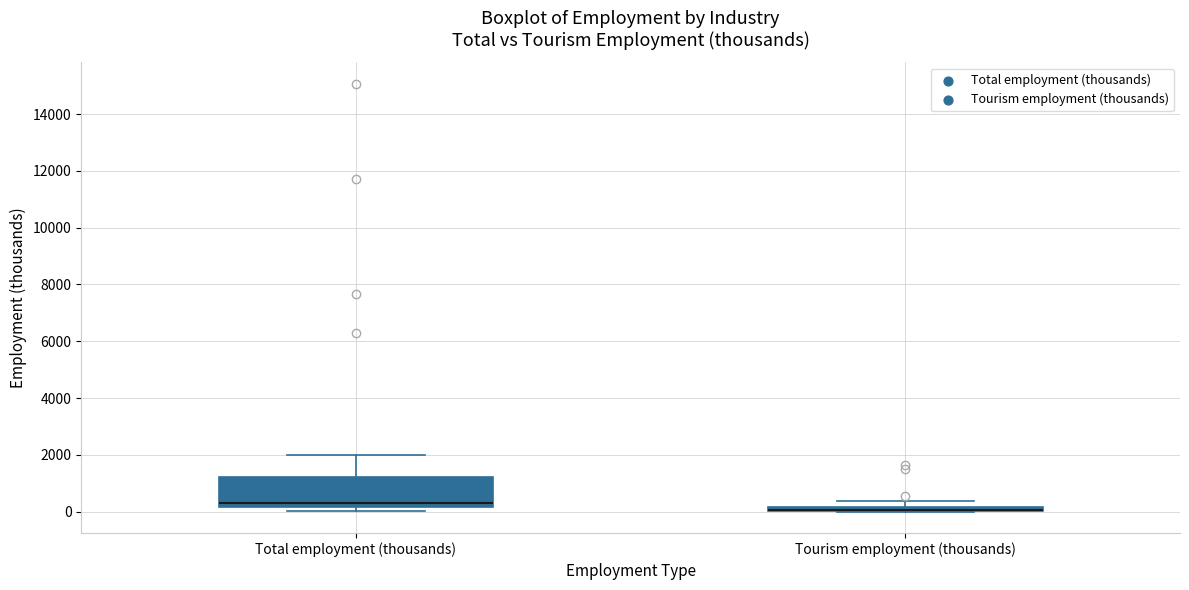

Which box is the tallest, from its lower edge to its upper edge?

Total employment (thousands)